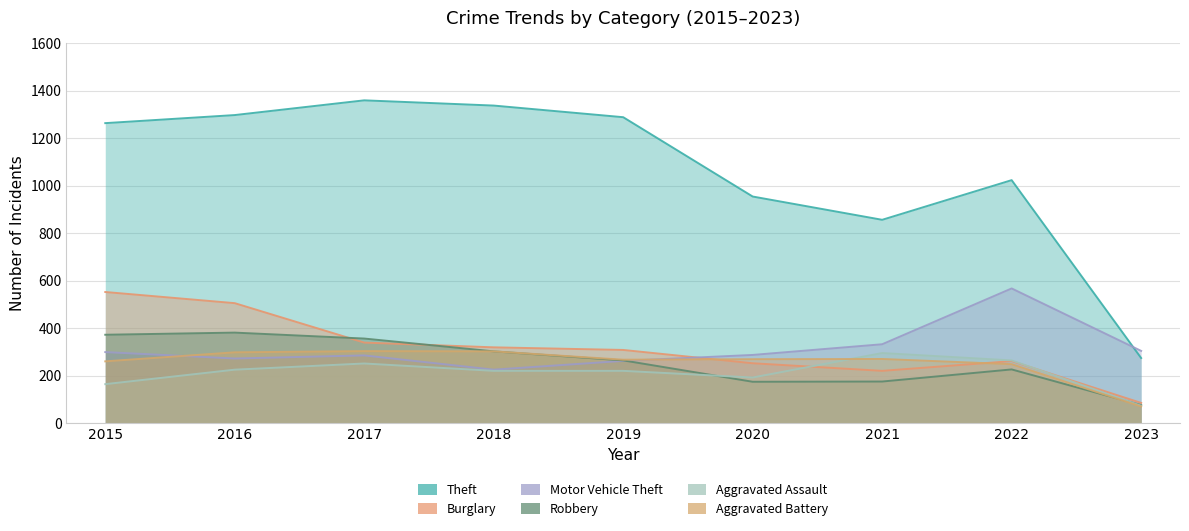

How many interior local valleys does the Burglary series have?

1